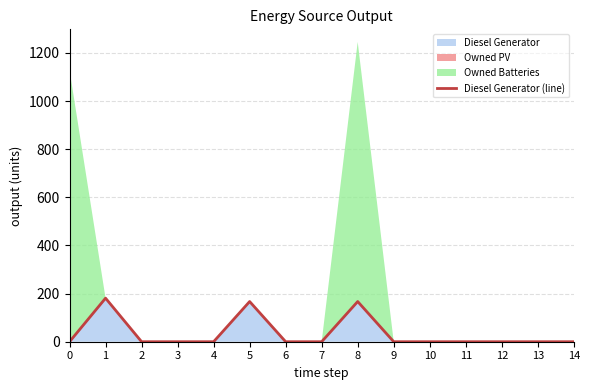

What is the maximum value shown in the chart?

181